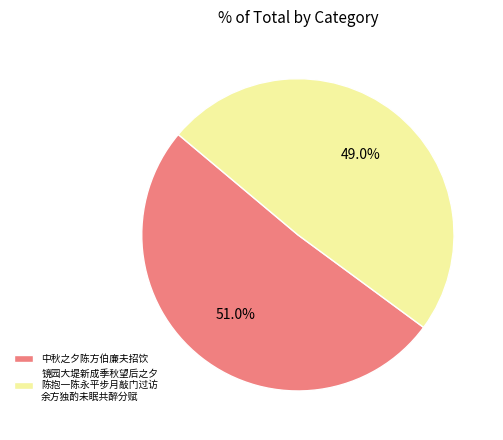

To the nearest percent, what percentage of the pie is 中秋之夕陈方伯廉夫招饮?

51%